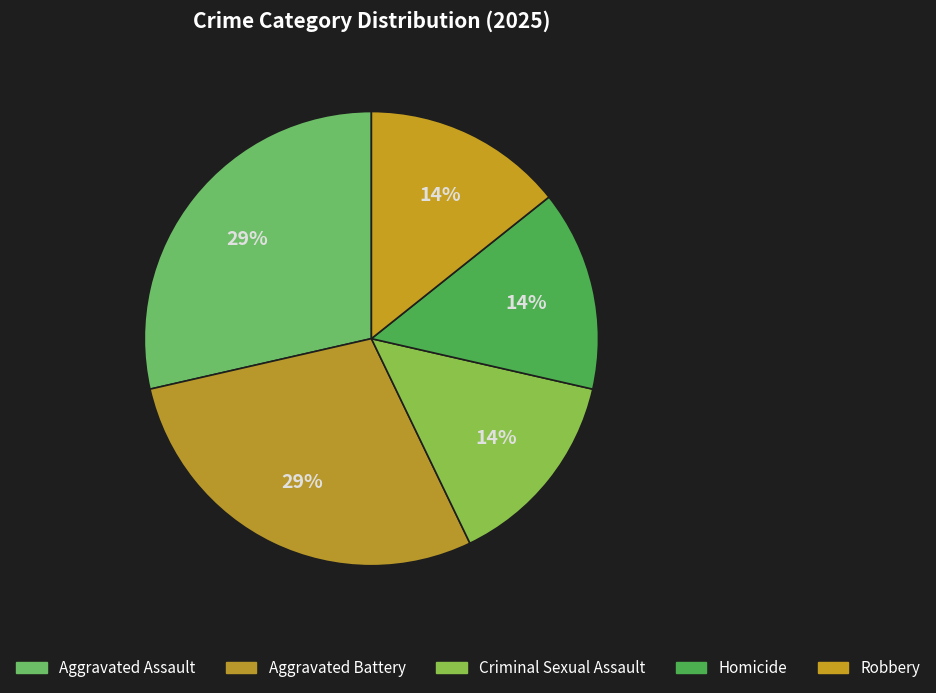

To the nearest percent, what is the combined percentage of Aggravated Battery and Aggravated Assault?

57%